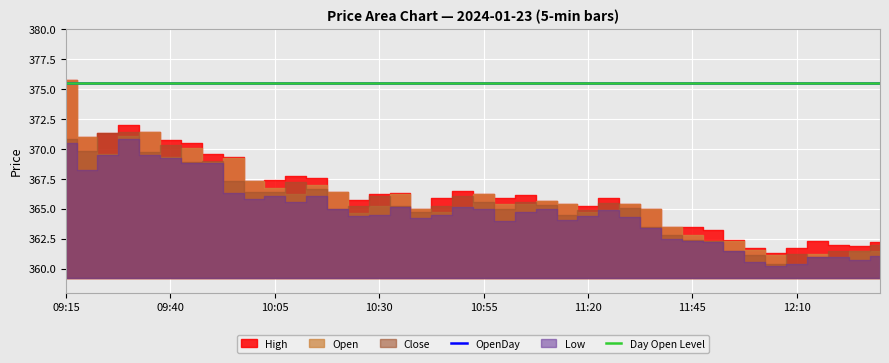

Which series has the widest spread of values?

Open